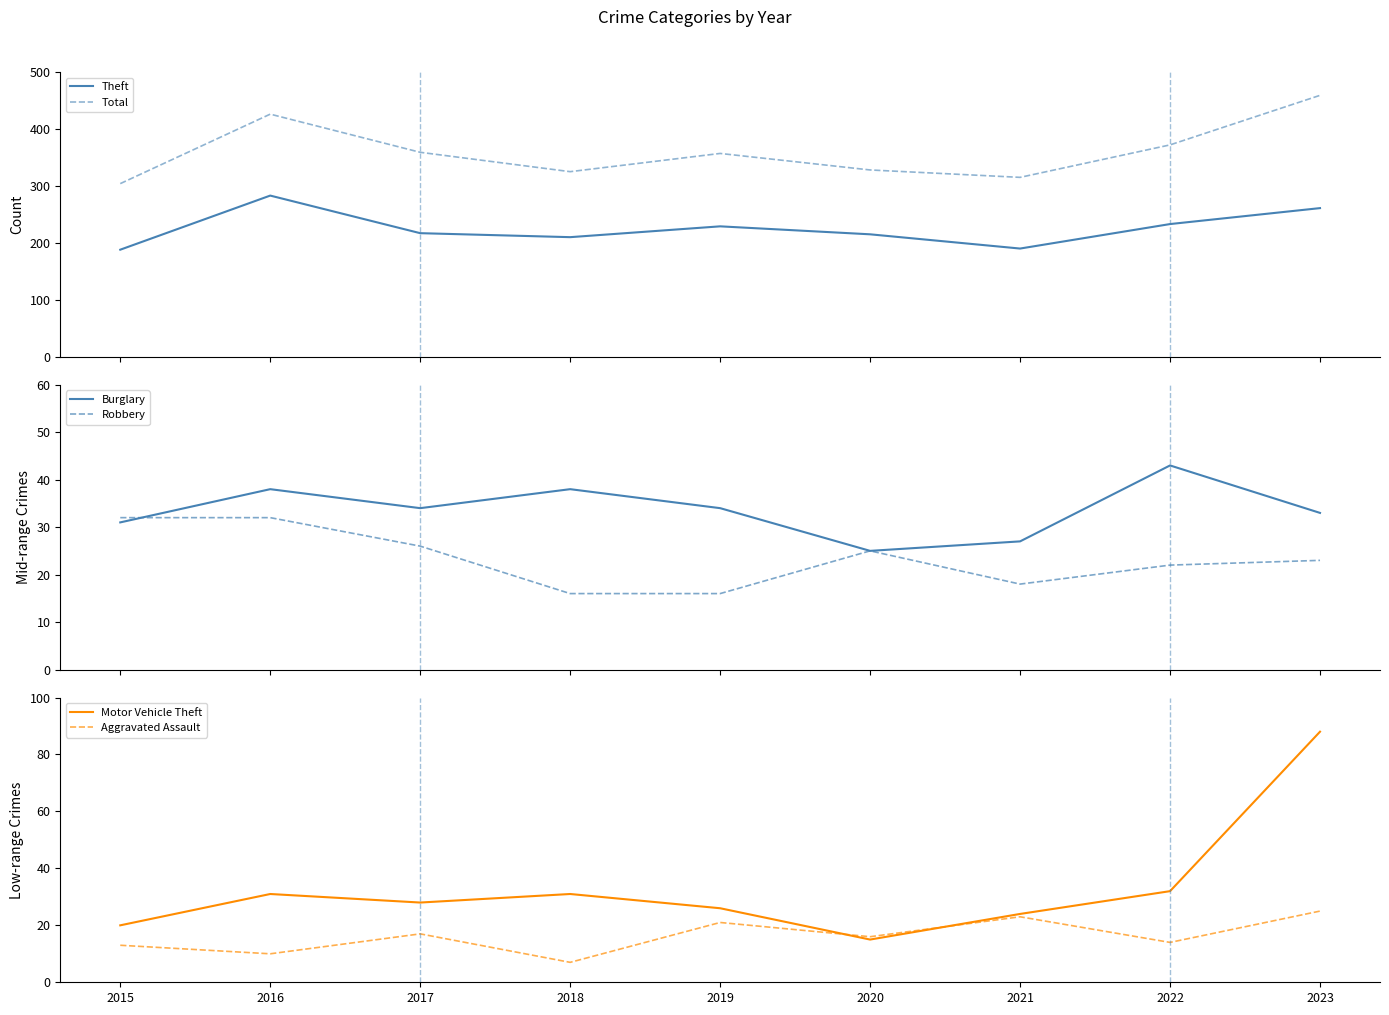

In Robbery, how many points are lower than both neighbors (excluding endpoints)?

1